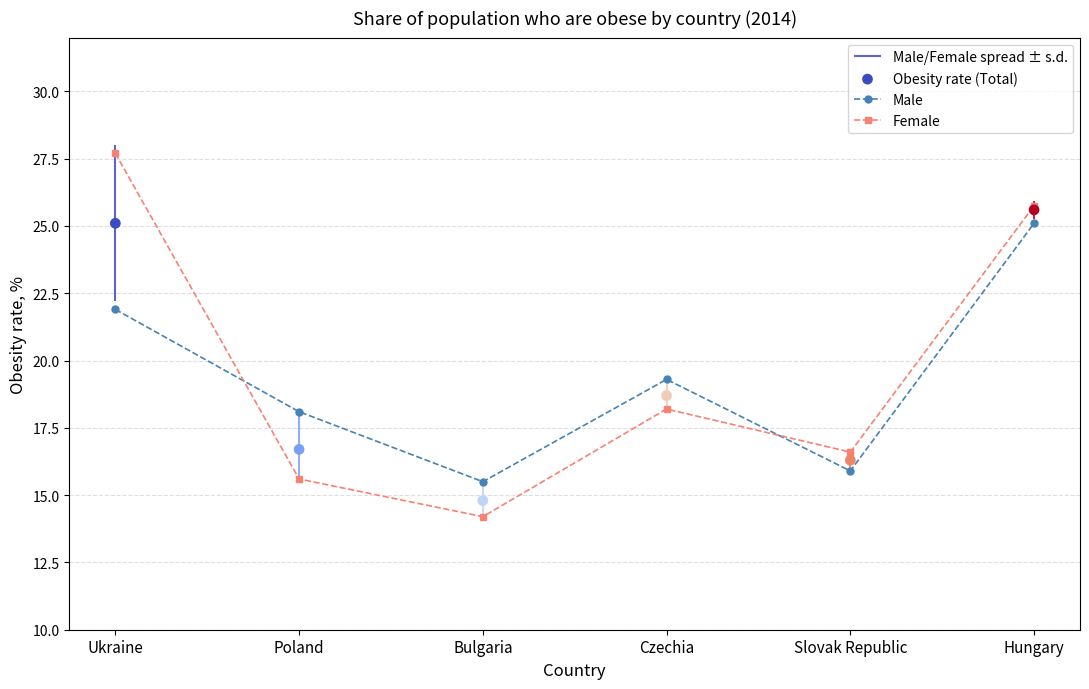

Is the value of Female at Bulgaria greater than the value of Male at Slovak Republic?

No